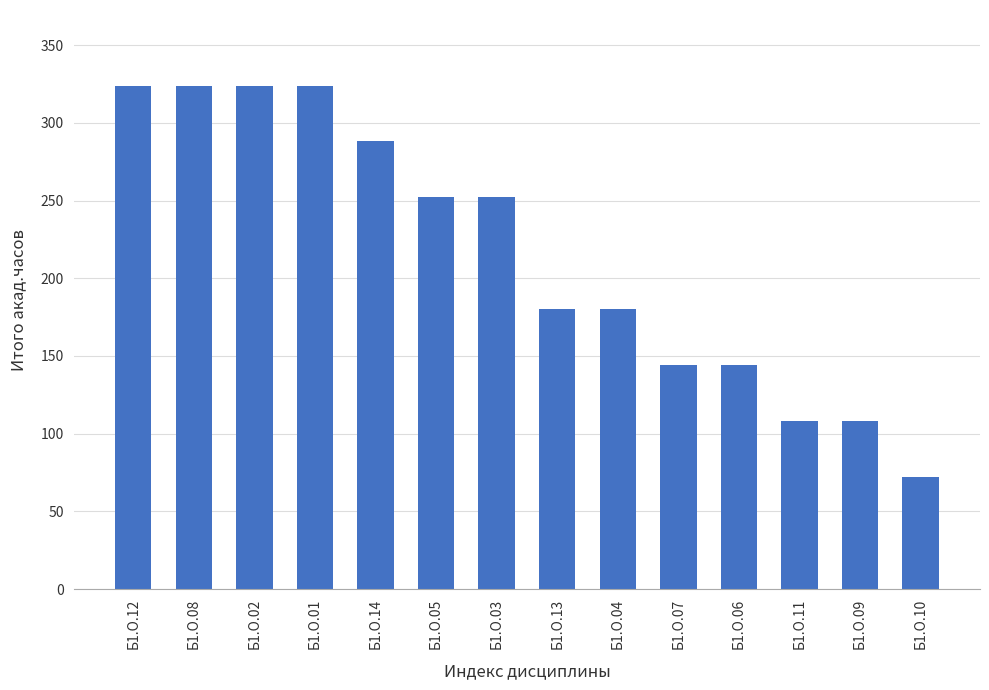

Does the chart contain any negative values?

No